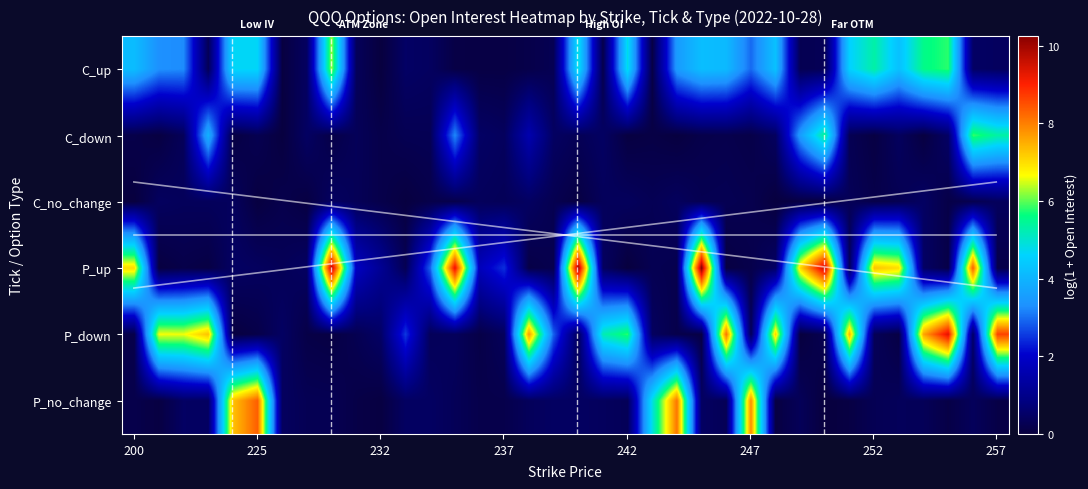

Count the number of data series in this chart.

6